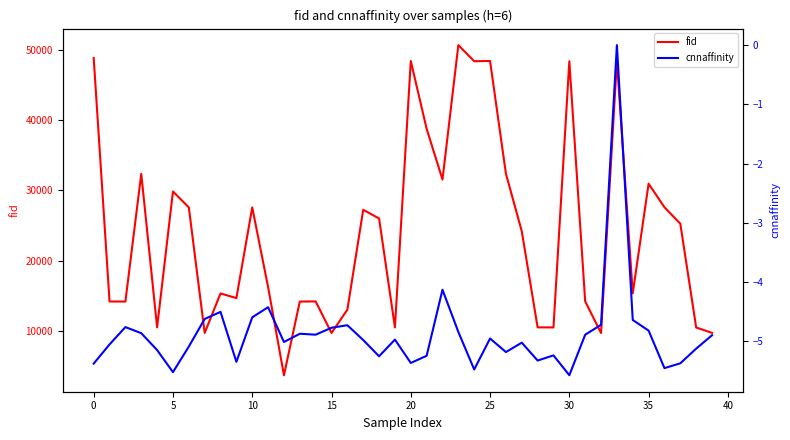

Where does the fid series first go above 24175?

0